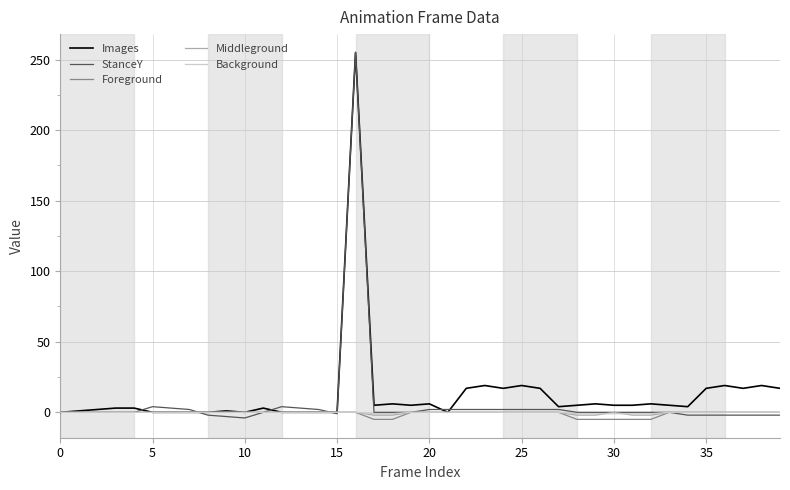

What is the greatest value displayed?

255